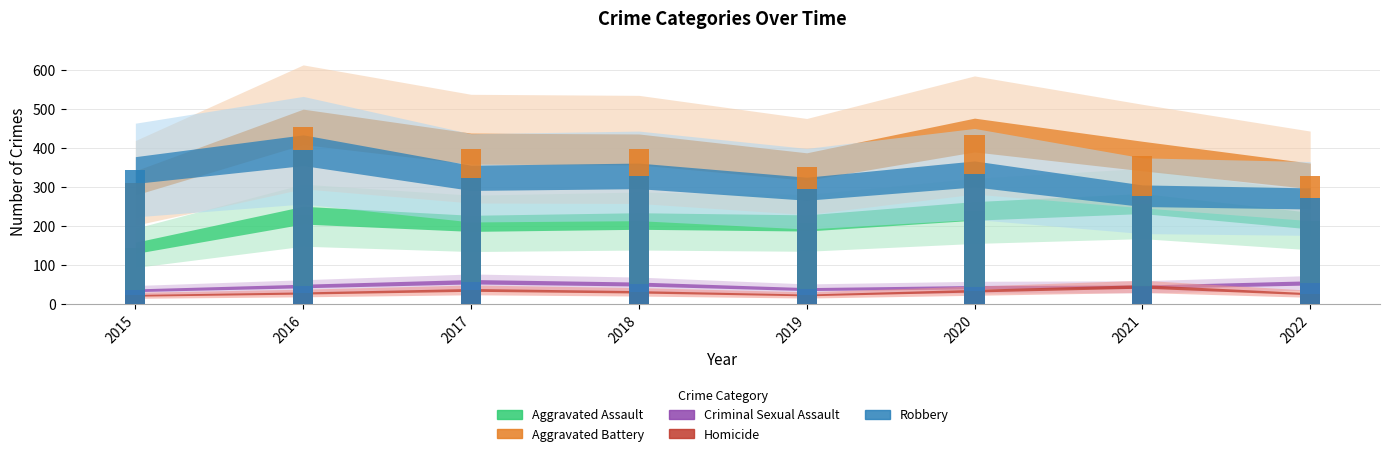

What is the sum of all Criminal Sexual Assault values?

368